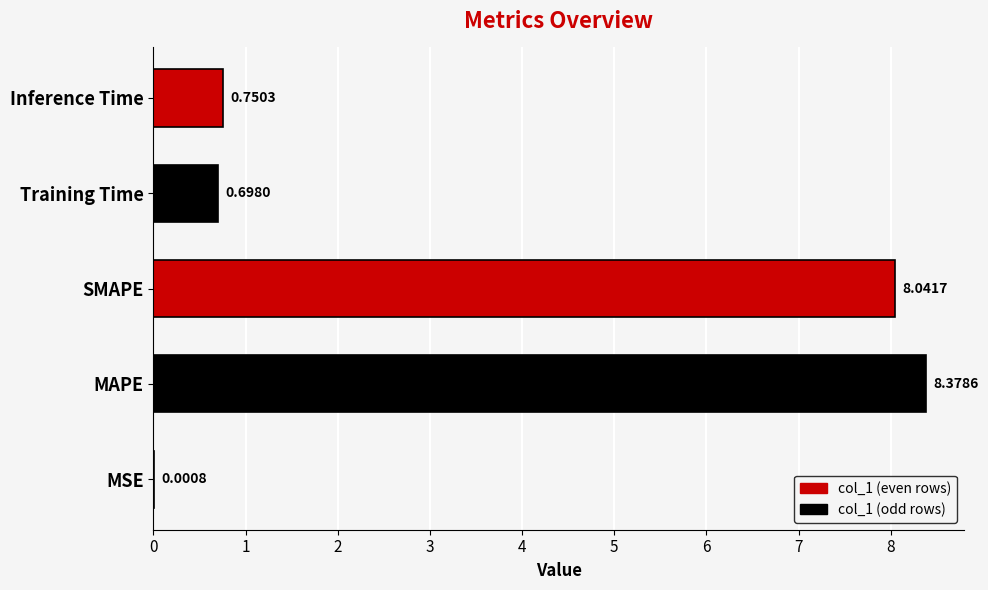

Which label corresponds to the largest value in the chart?

MAPE